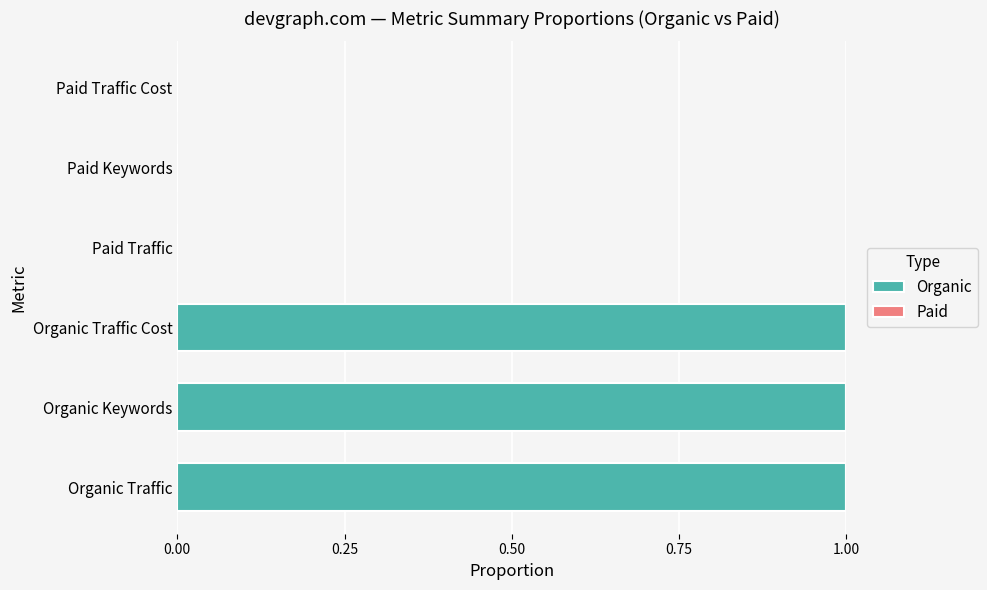

Which has a higher value, Paid Keywords or Organic Traffic Cost?

Organic Traffic Cost